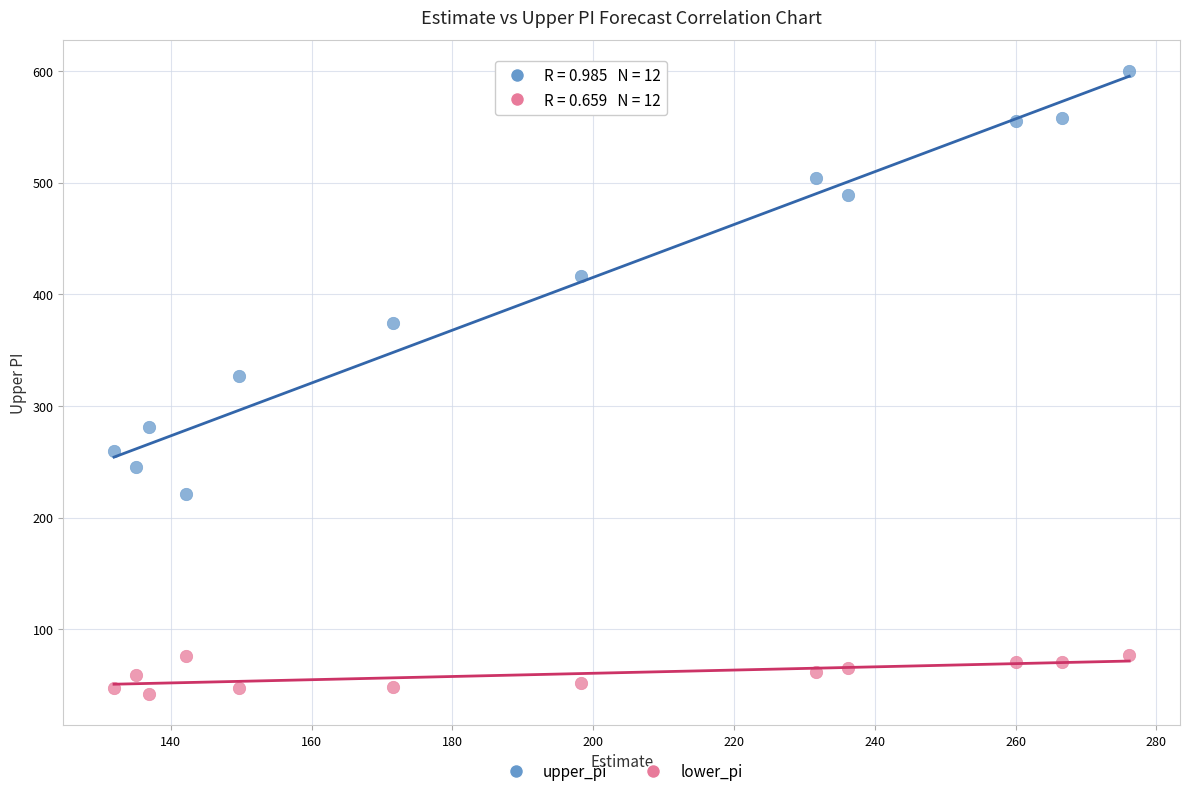

Which series contains the lowest Y value?

lower_pi